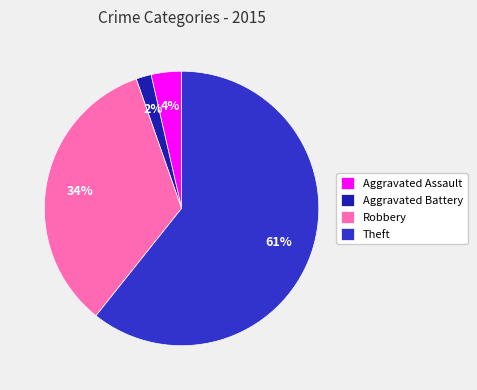

Does Aggravated Battery represent more than half of the total?

No